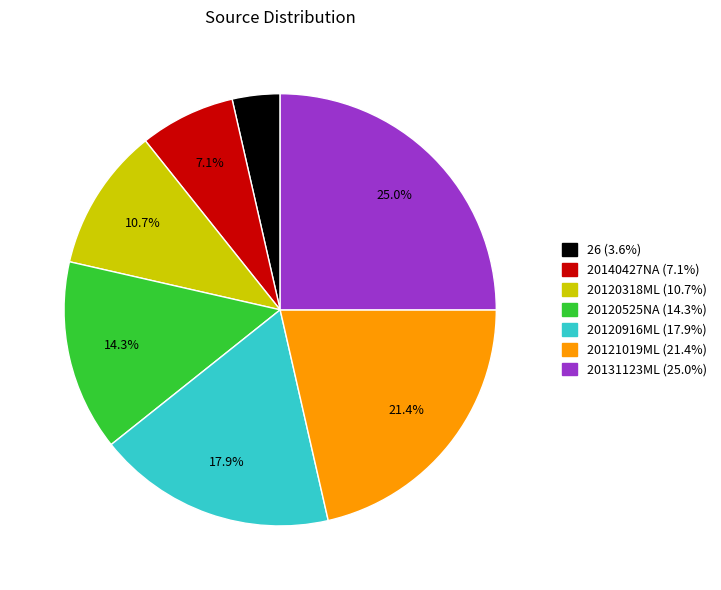

True or false: 20120318ML accounts for 20% of the total.

False